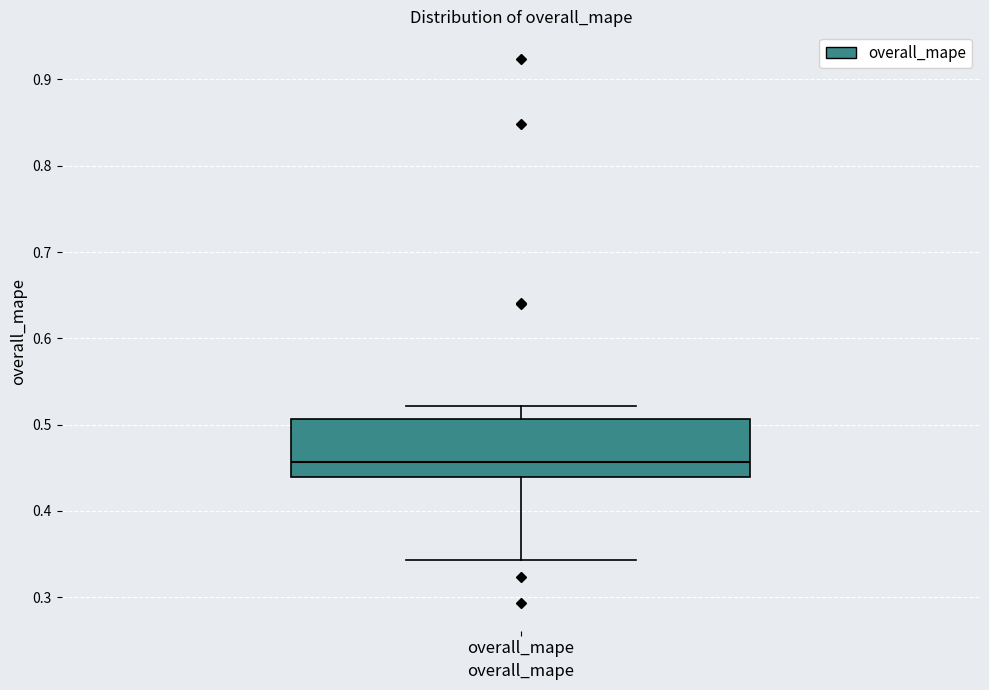

Read this box plot against the y-axis: the position of the median line, the range covered by the box, and the ends of both whiskers. The values are not printed on the chart, so give them approximately, as read against the axis.

median 0.46, box 0.44 to 0.51, whiskers 0.34 to 0.52